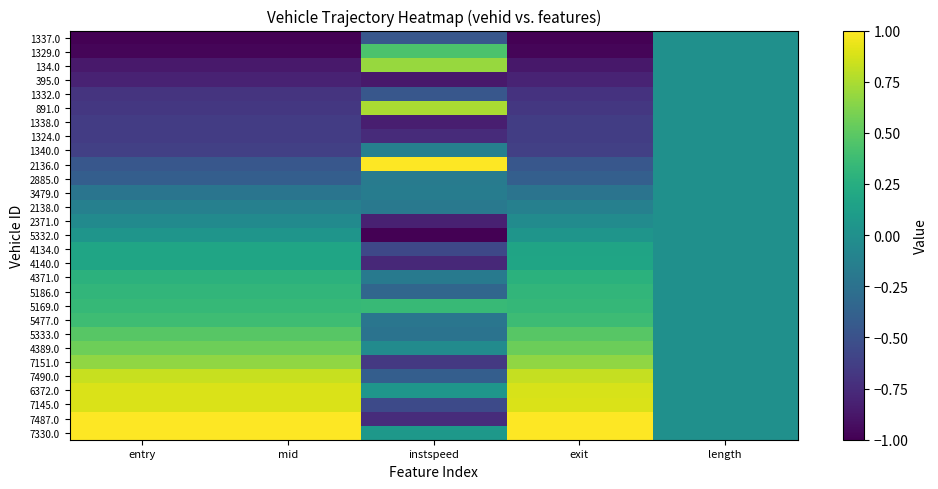

List the series in order of their peak value, highest first.

2136.0, 7330.0, 7487.0, 7145.0, 6372.0, 7490.0, 891.0, 134.0, 7151.0, 4389.0, 5333.0, 1329.0, 5477.0, 5169.0, 5186.0, 4371.0, 4140.0, 4134.0, 5332.0, 1337.0, 395.0, 1332.0, 1338.0, 1324.0, 1340.0, 2885.0, 3479.0, 2138.0, 2371.0